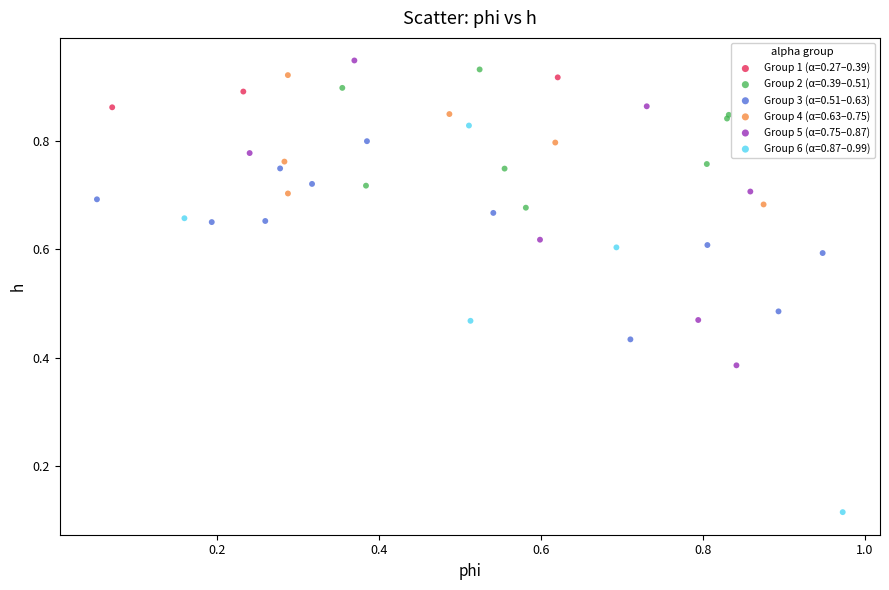

Which series reaches the minimum Y coordinate?

Group 6 (α=0.87–0.99)